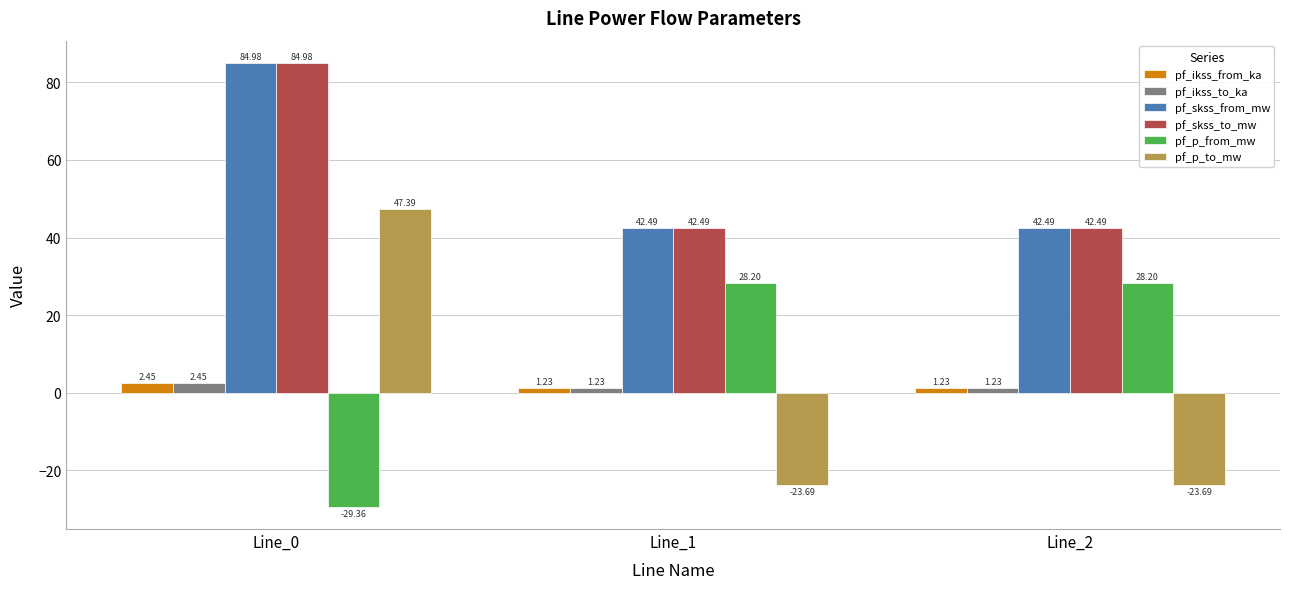

What is the sum of all pf_ikss_from_ka values?

4.9